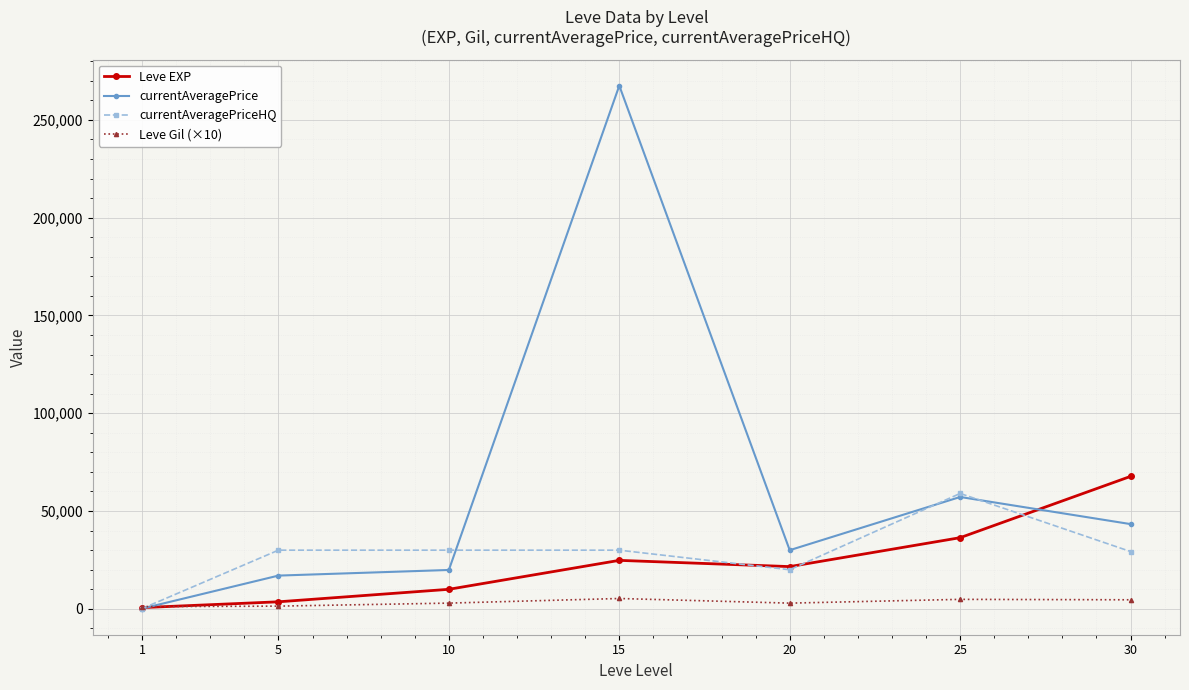

What is the maximum value shown in the chart?

267500.8